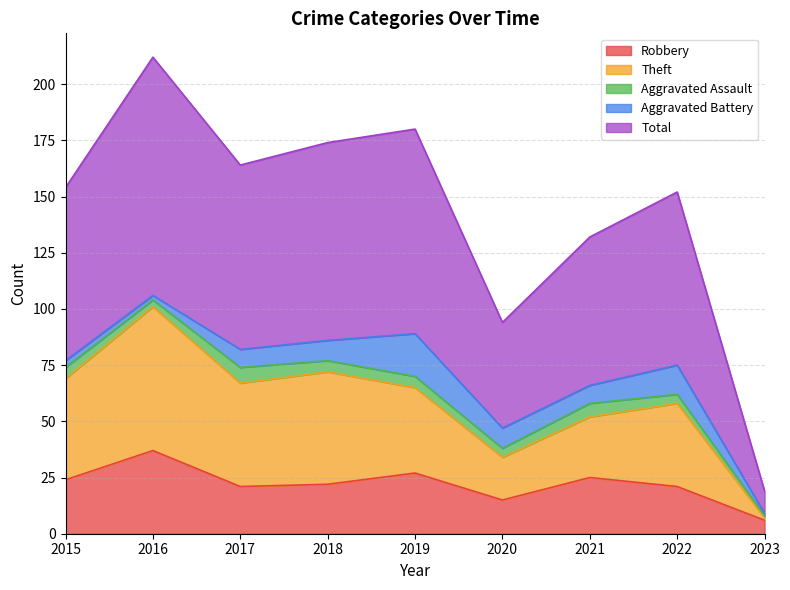

At which label does Robbery reach its minimum?

2023